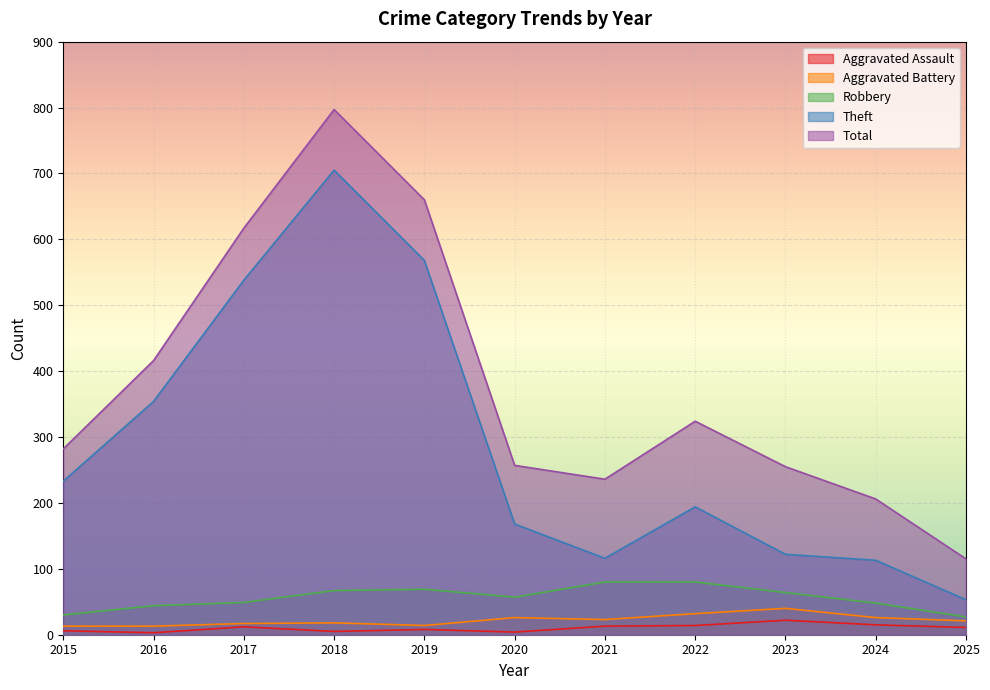

At 2017, list the series in order from largest to smallest.

Total, Theft, Robbery, Aggravated Battery, Aggravated Assault